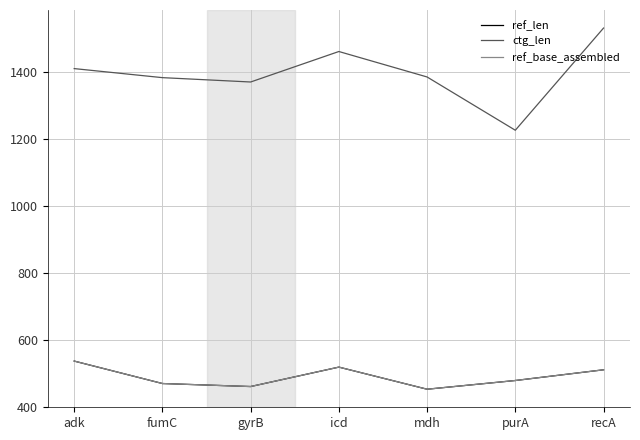

What is the value of the ref_len point at the 7th from the left?

510